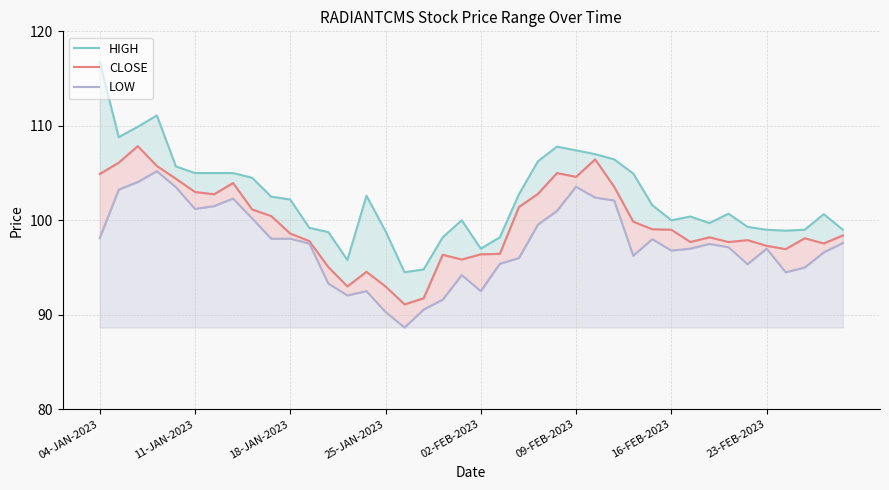

Does the chart display data point markers on the line(s)?

No